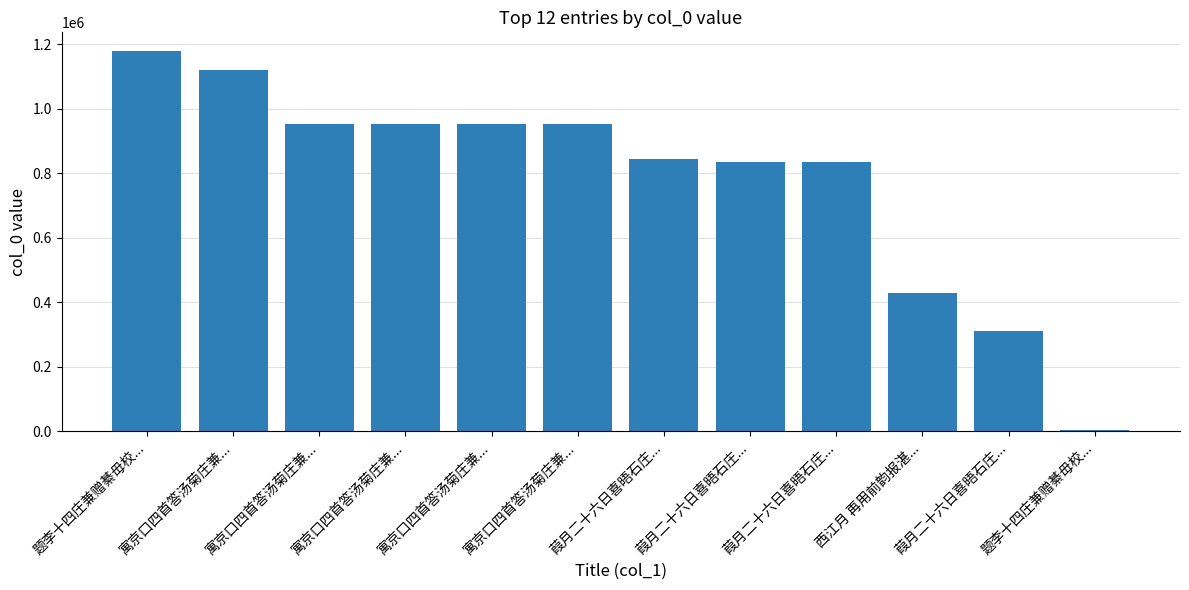

What is the sum of the values at 葭月二十六日喜晤石庄... and 寓京口四首答汤菊庄兼...?

1791493